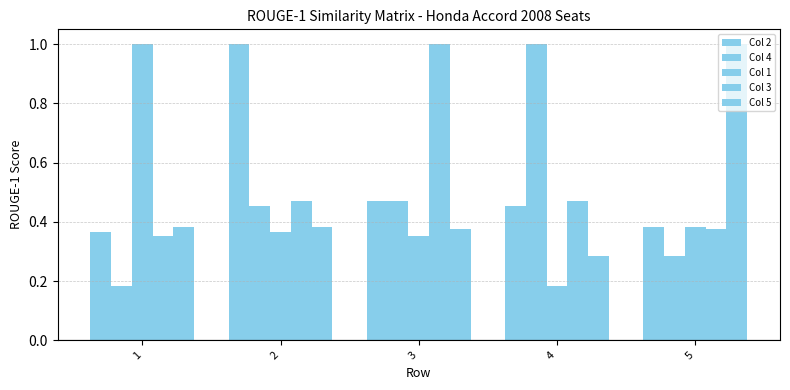

What is the approximate value of Col 5 at 2?

0.4